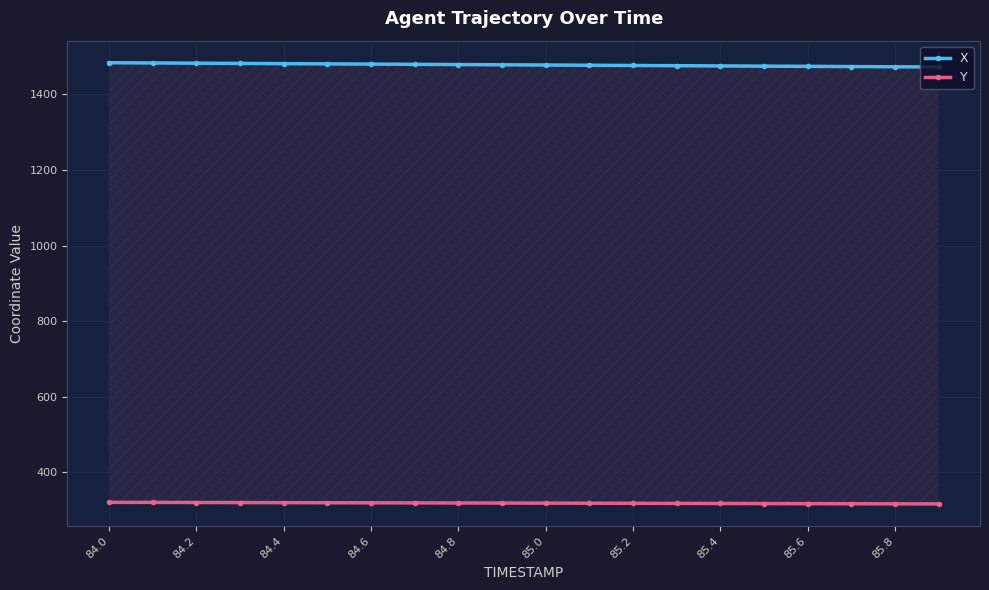

Between 84.2 and 85.2, which series saw the biggest shift?

X